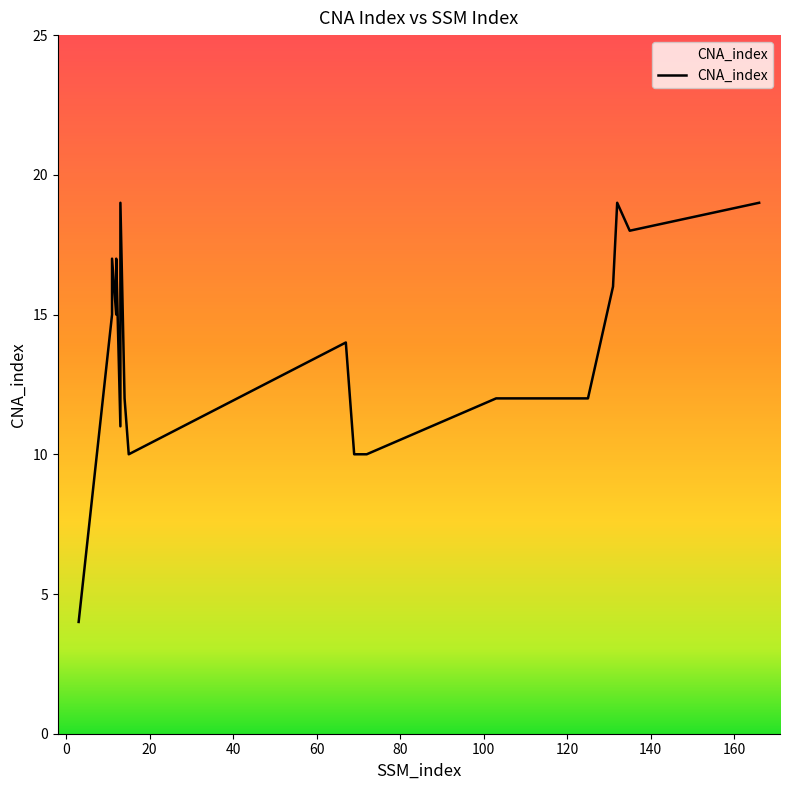

The value at 70 is 10. True or false?

True